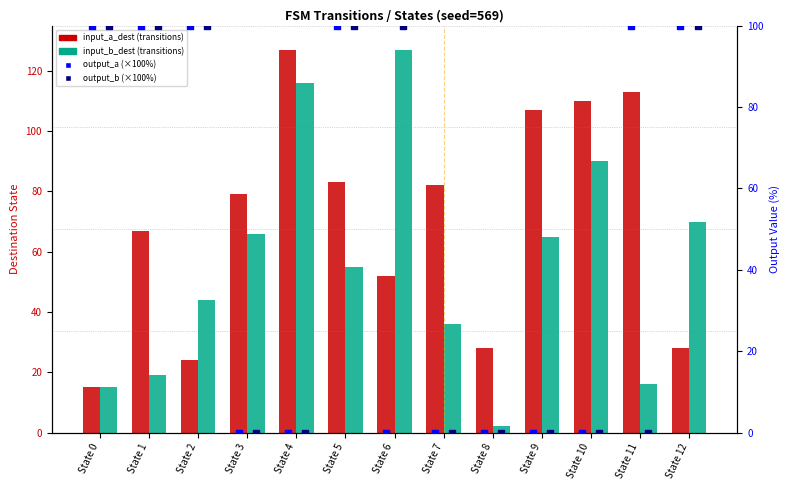

At how many categories does at least one series exceed 113?

2